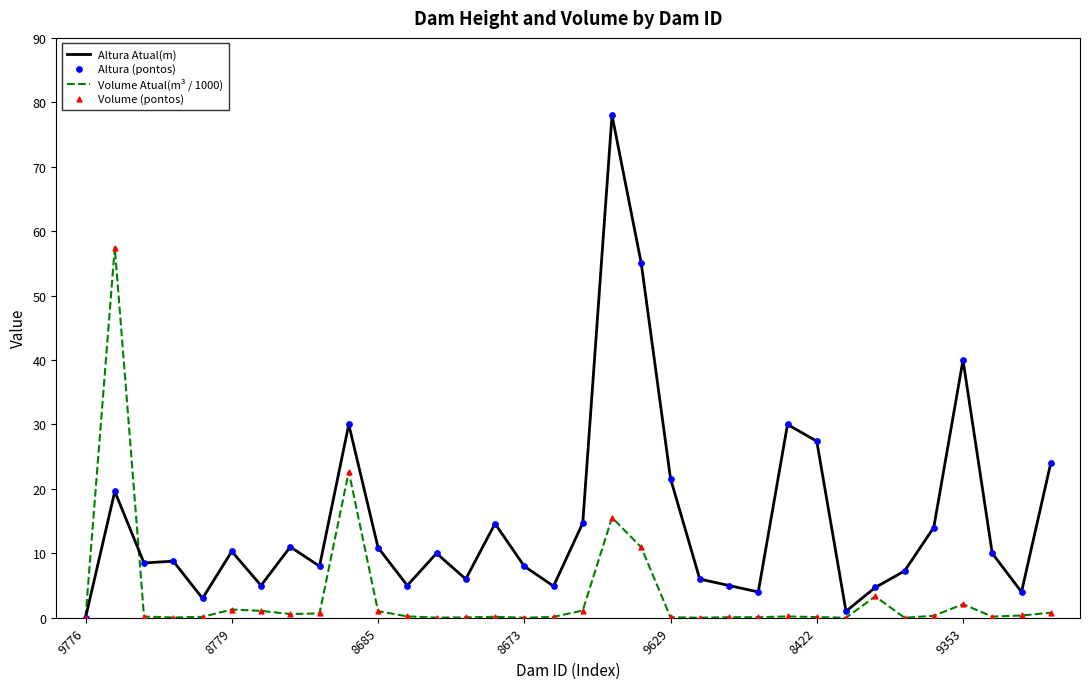

Which series has the largest total across all categories?

Altura Atual(m)